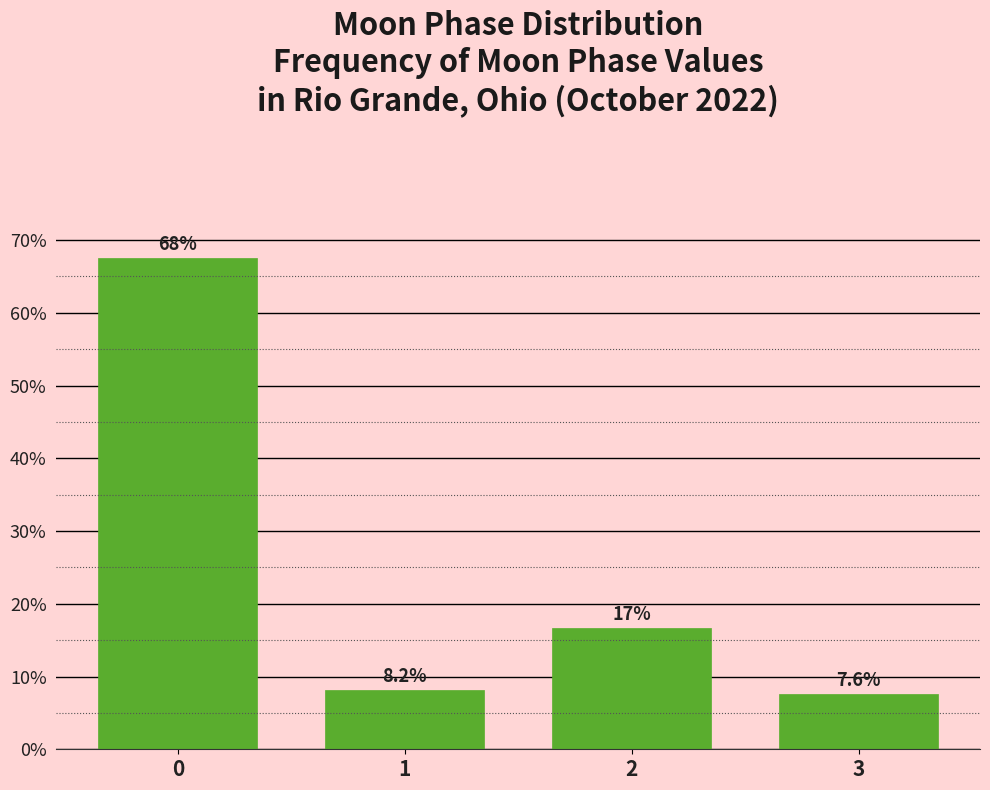

Reading left to right, what are all the values shown in this chart?

0=67.5	1=8.2	2=16.7	3=7.6